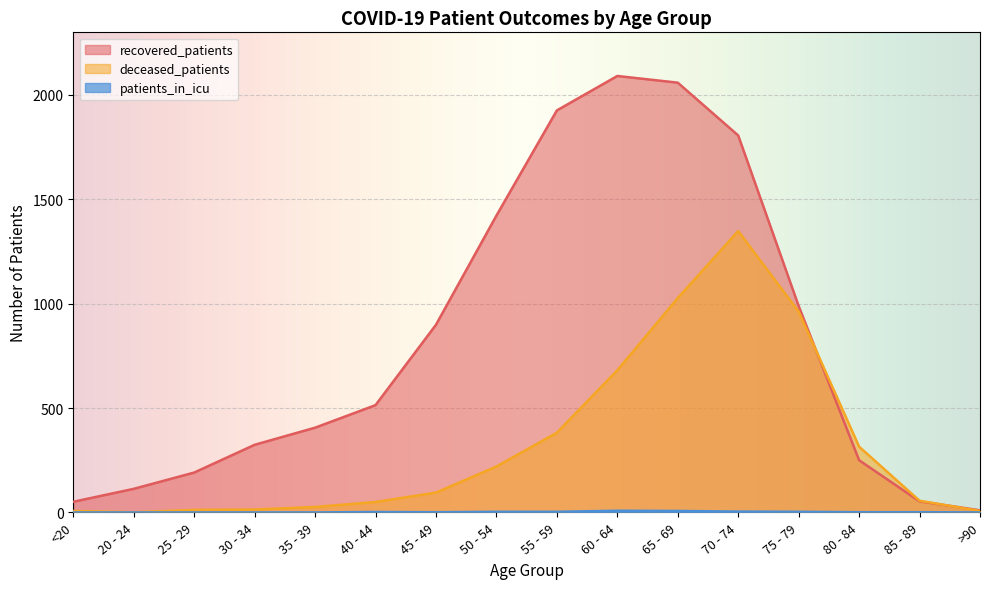

Rank the series by their average value, from highest to lowest.

recovered_patients, deceased_patients, patients_in_icu